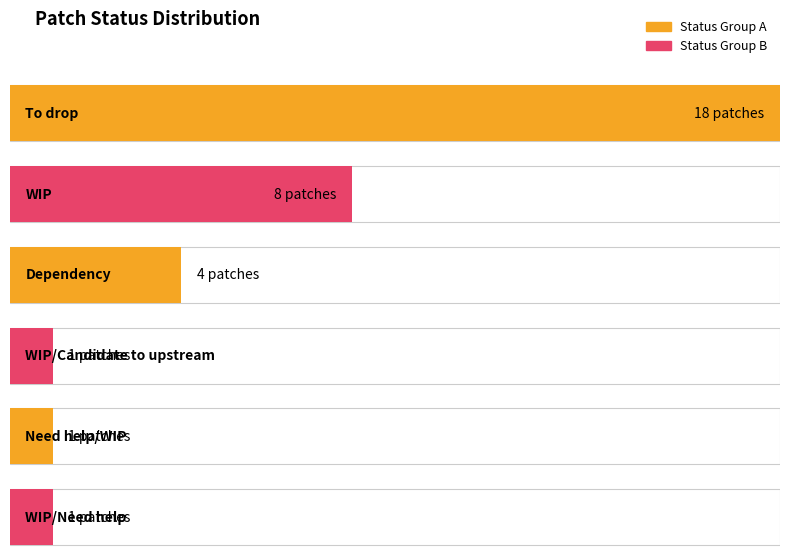

What is the difference between the values at To drop and WIP/Need help?

17